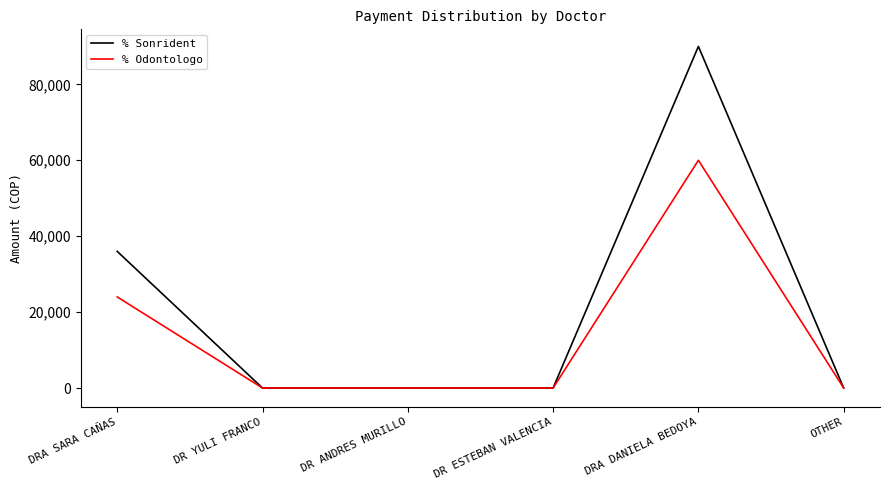

What is the spread (max minus min) of values at DRA DANIELA BEDOYA?

30000